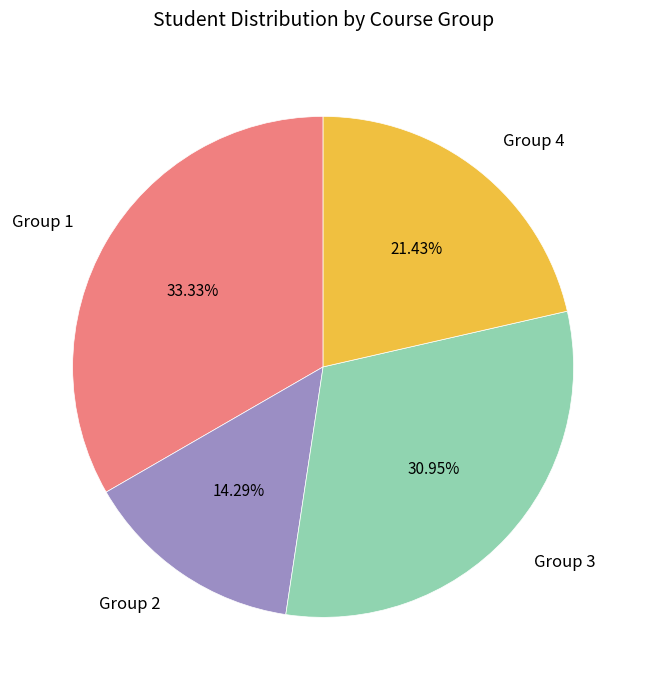

Approximately how many times larger is the value at Group 4 compared to Group 2?

1.5